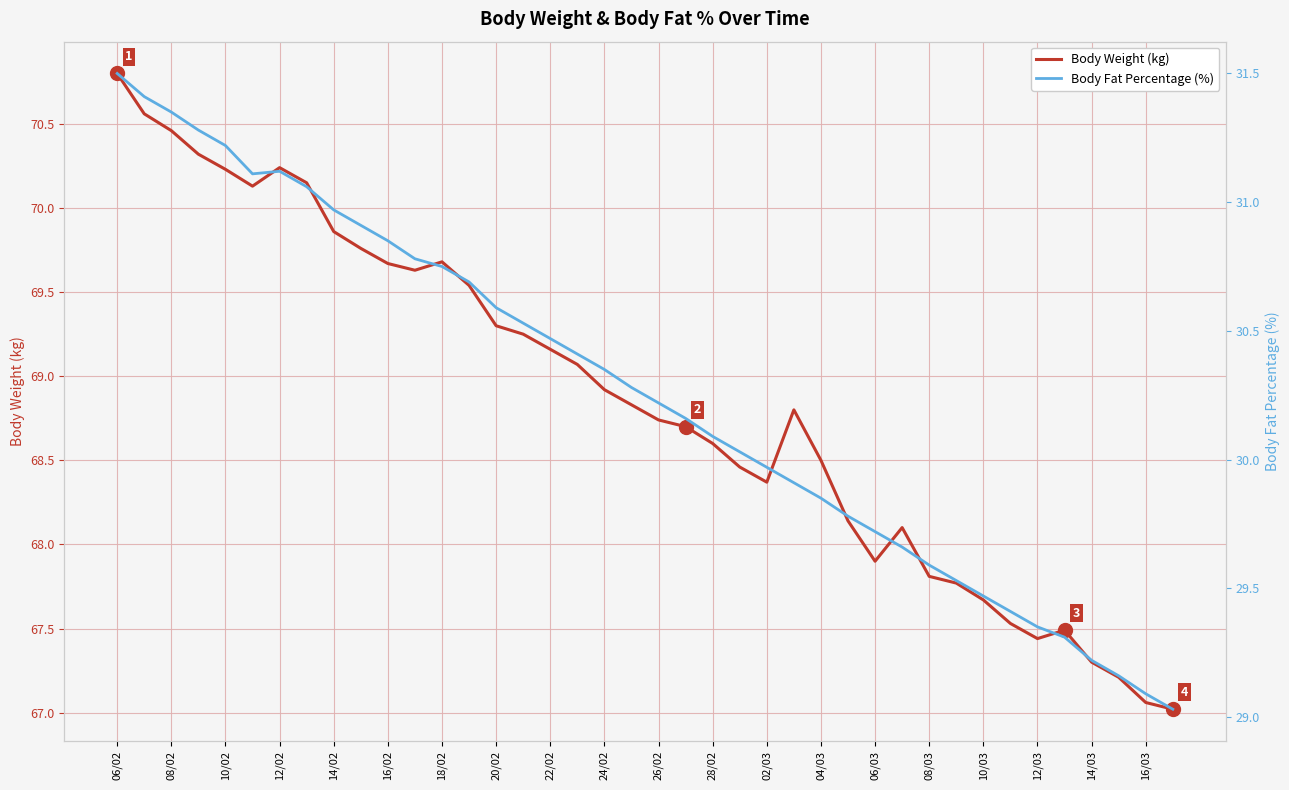

Rank the series by their maximum value, from highest to lowest.

Body Weight (kg), Body Fat Percentage (%)